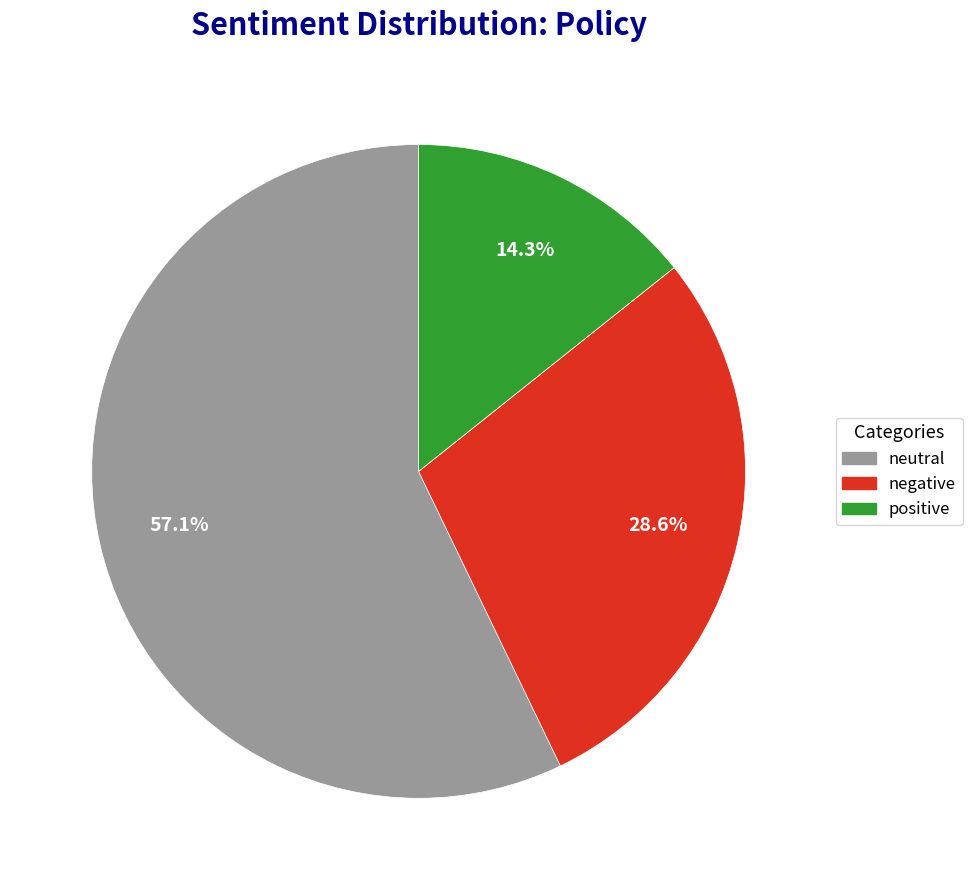

What is the ratio of the value at positive to the value at neutral?

0.3